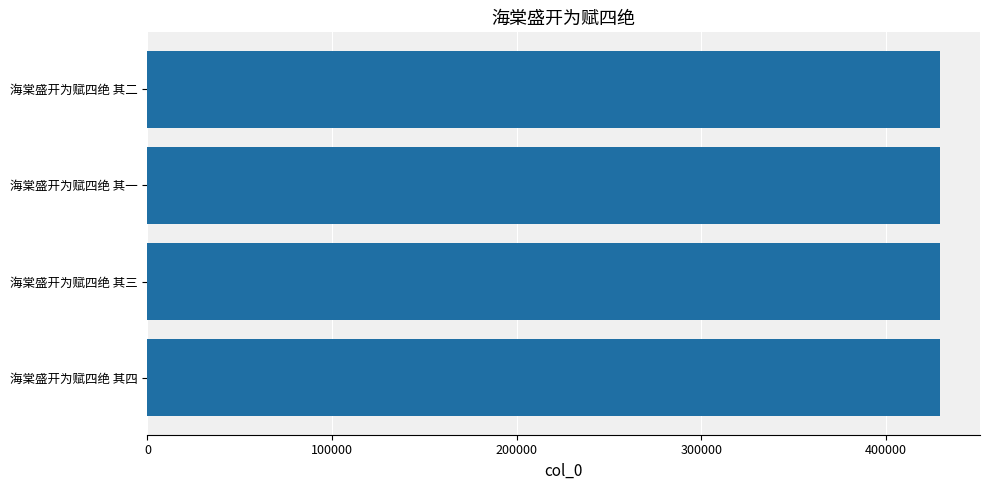

How many distinct data groups are displayed?

1